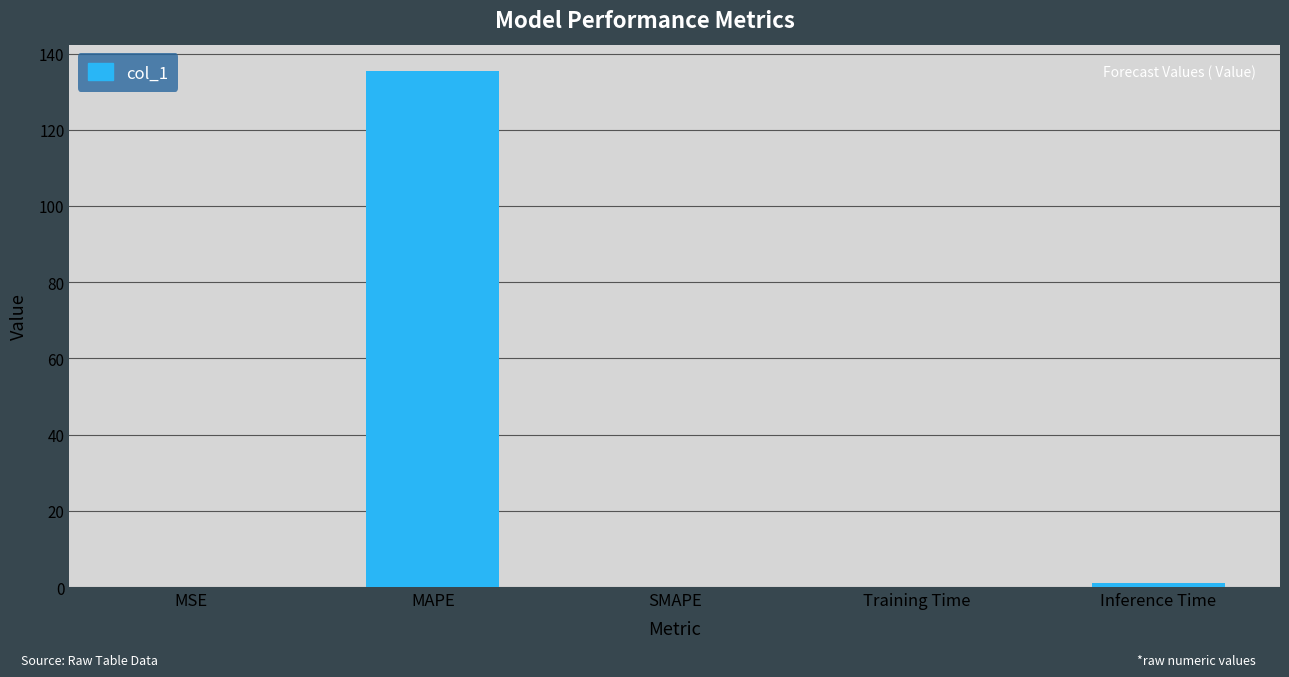

How many series are shown in this chart?

1